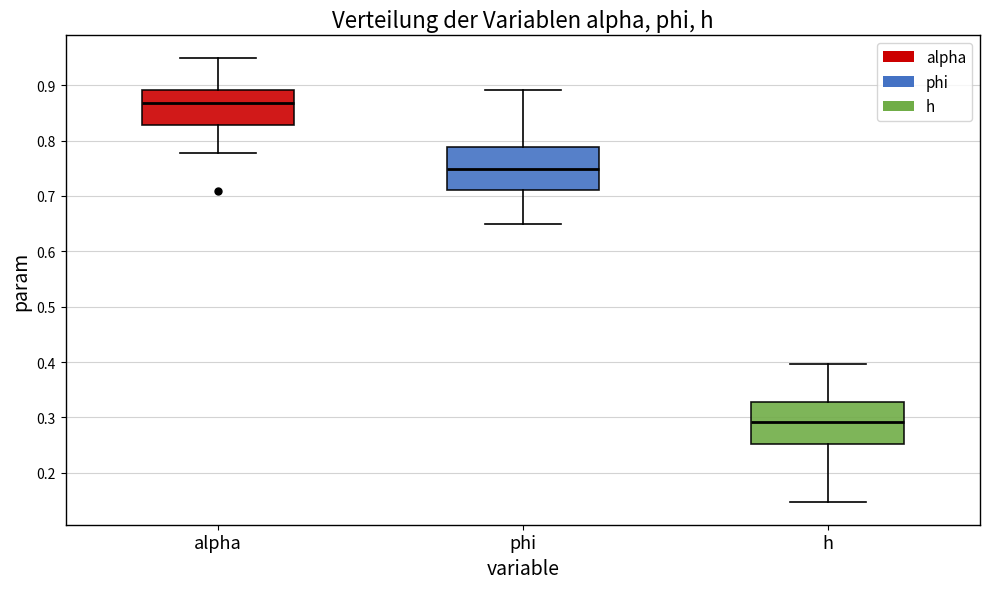

Reading left to right, transcribe this box plot: for each box, give where its median line is, the range the box spans, and where its two whiskers end, as read against the y-axis. The values are not printed on the chart, so give them approximately, as read against the axis.

alpha: median 0.87, box 0.83 to 0.89, whiskers 0.78 to 0.95
phi: median 0.75, box 0.71 to 0.79, whiskers 0.65 to 0.89
h: median 0.29, box 0.25 to 0.33, whiskers 0.15 to 0.40